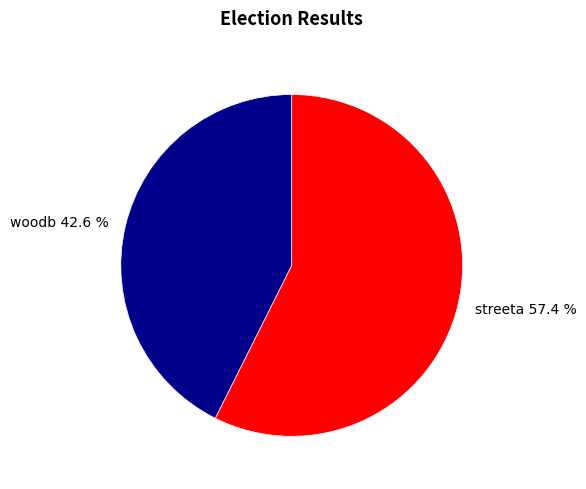

What percentage is the streeta slice, to the nearest percent?

57%